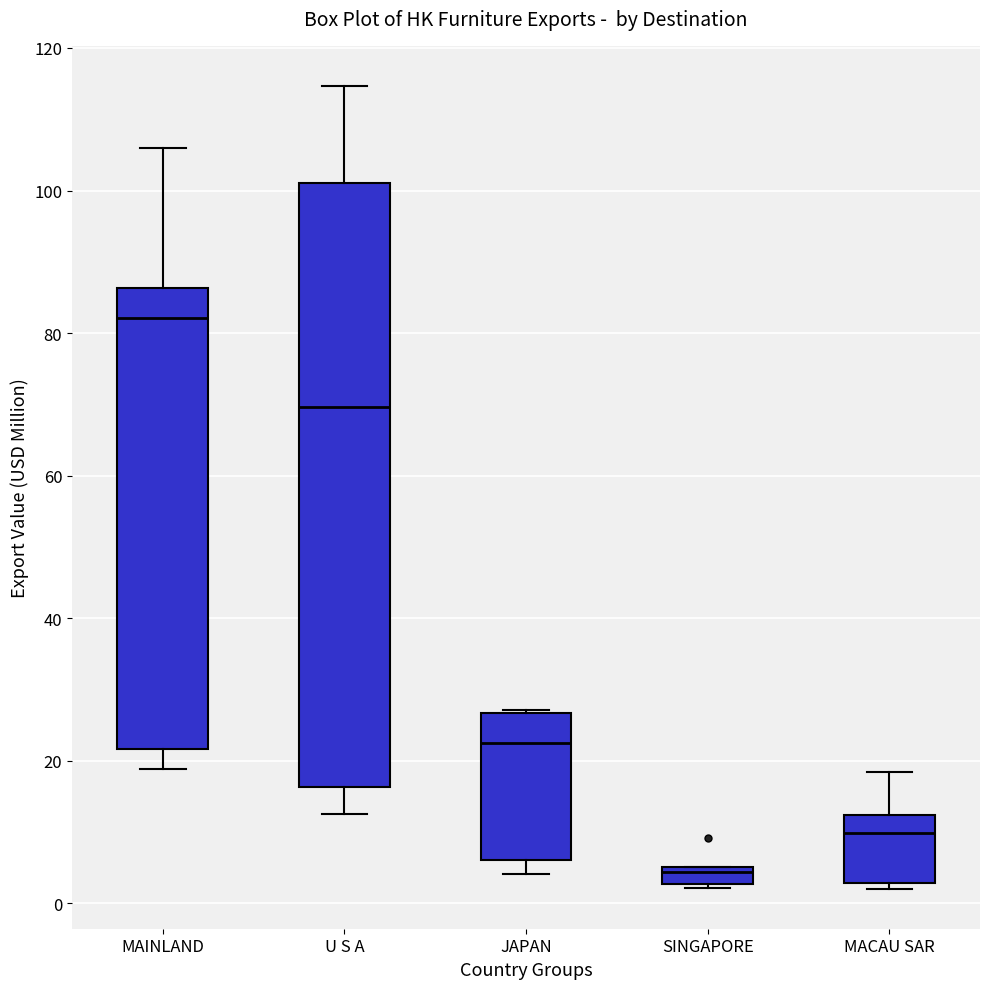

Where does the median line of the box for MAINLAND sit on the y-axis? The values are not printed on the chart, so give them approximately, as read against the axis.

82